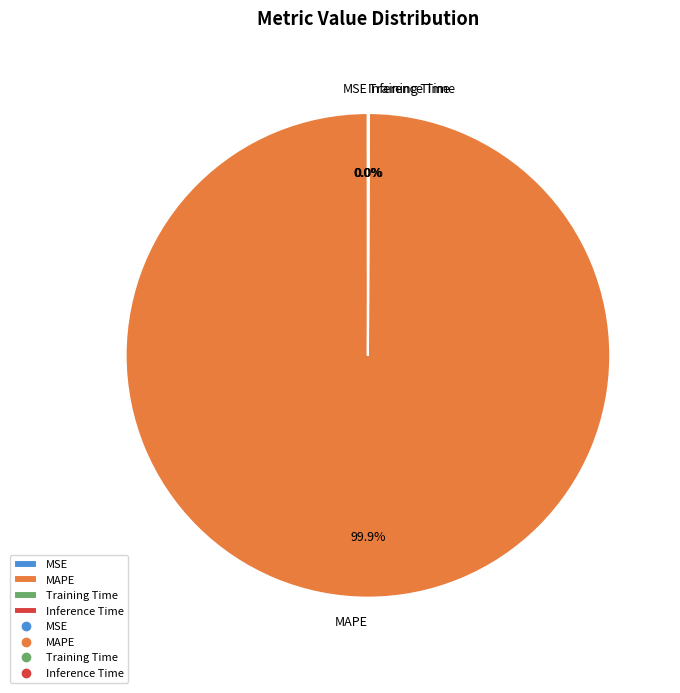

Which slice represents more than half of the pie?

MAPE